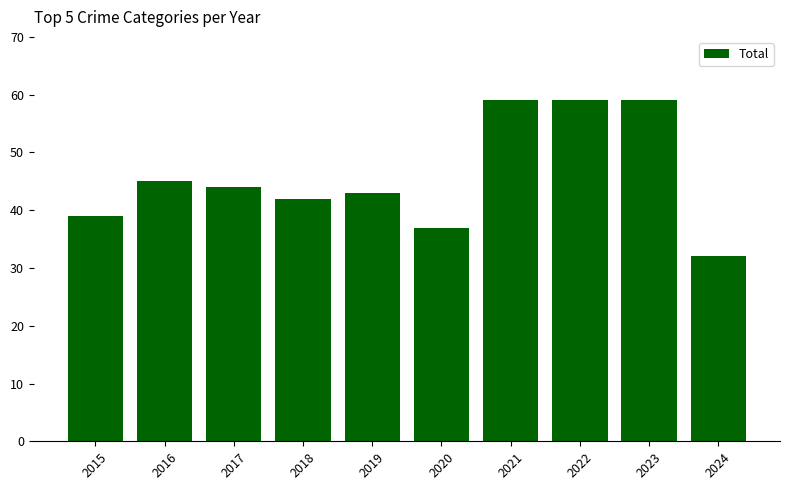

What is the sum of the values at 2018 and 2015?

81